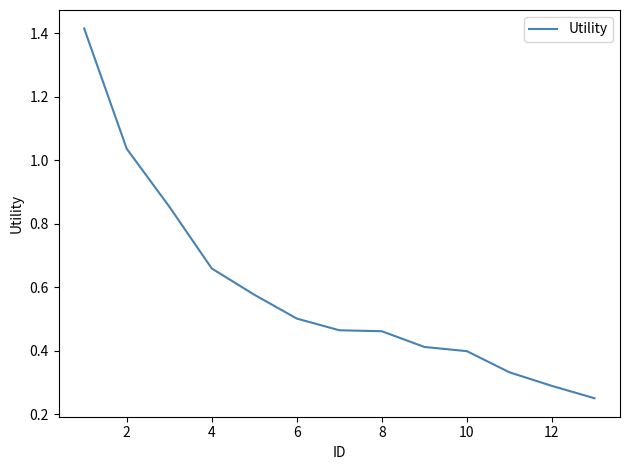

What is the difference between the maximum and minimum values?

1.2